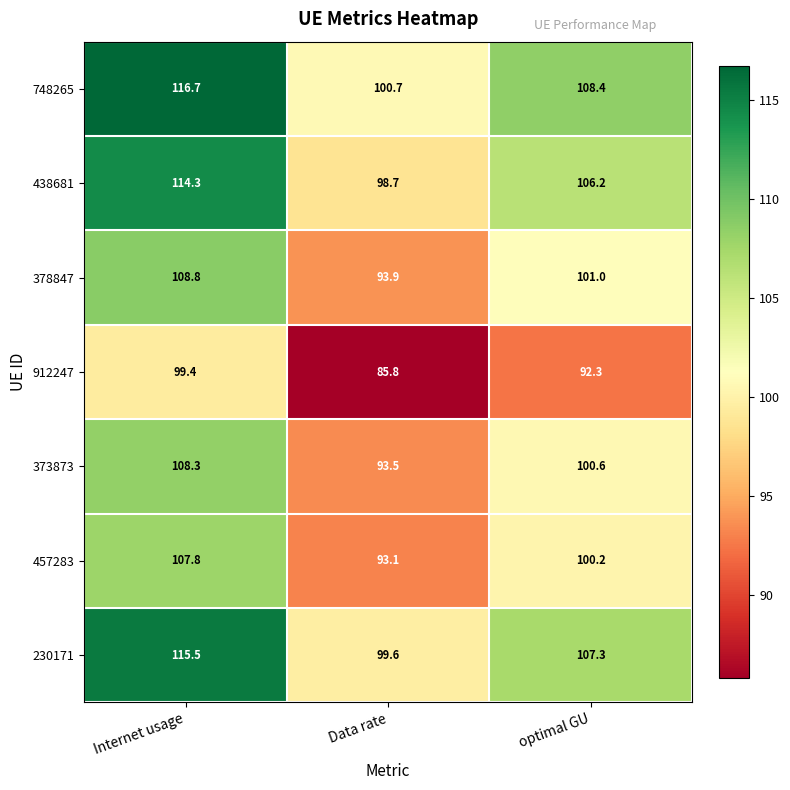

What is the sum of all 230171 values?

322.4